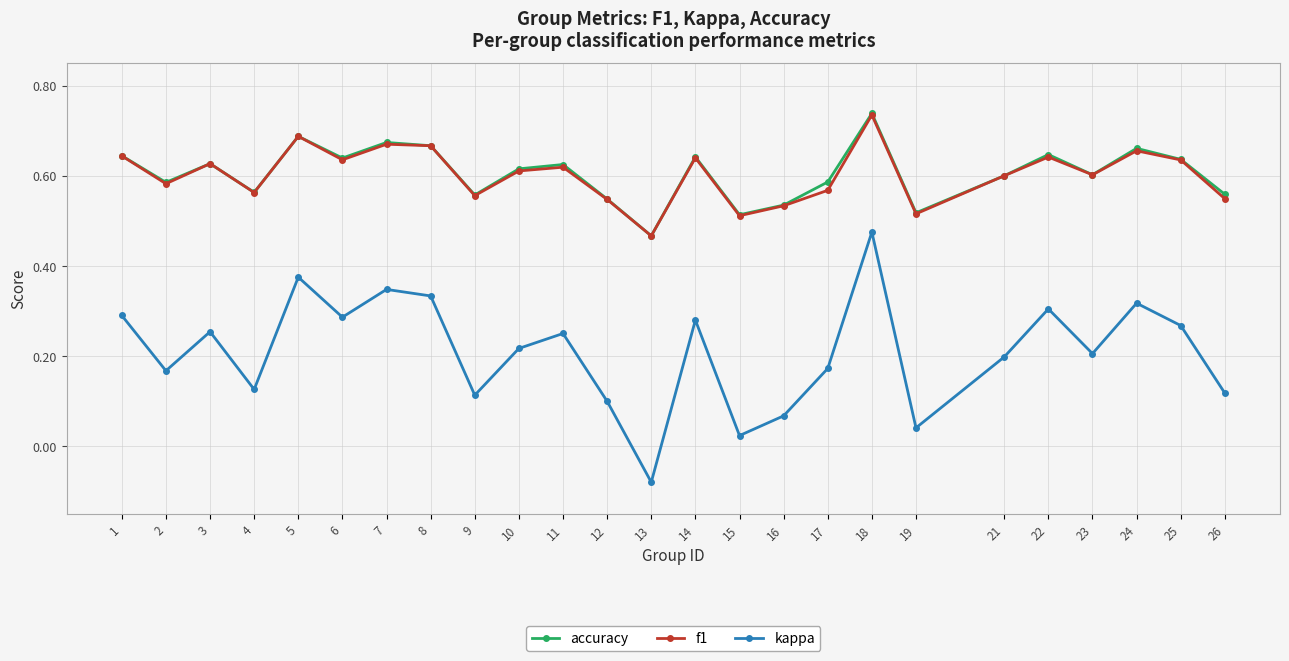

At how many categories does at least one series exceed 0?

25